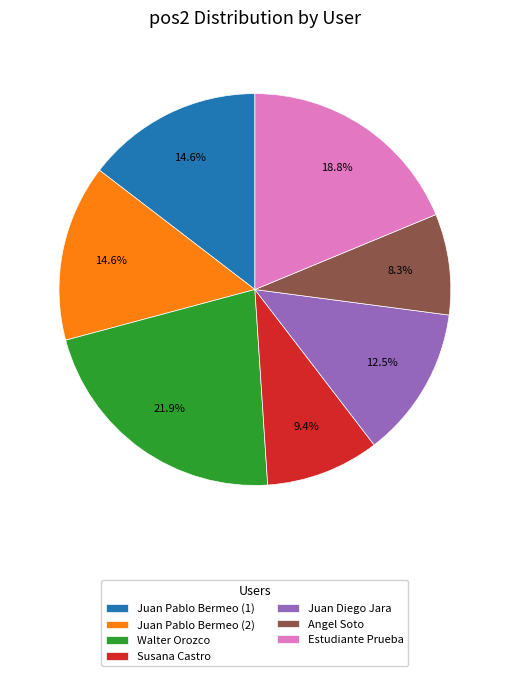

Does Juan Pablo Bermeo (1) represent more than half of the total?

No